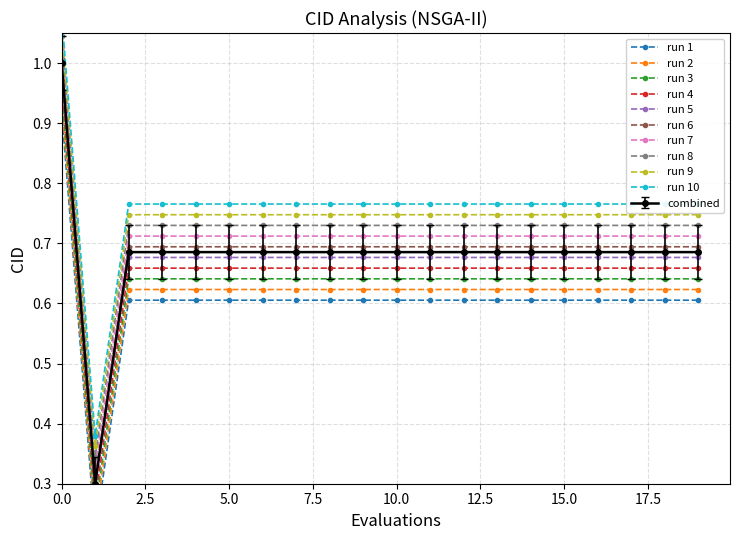

True or false: run 6 and combined intersect in this chart.

False